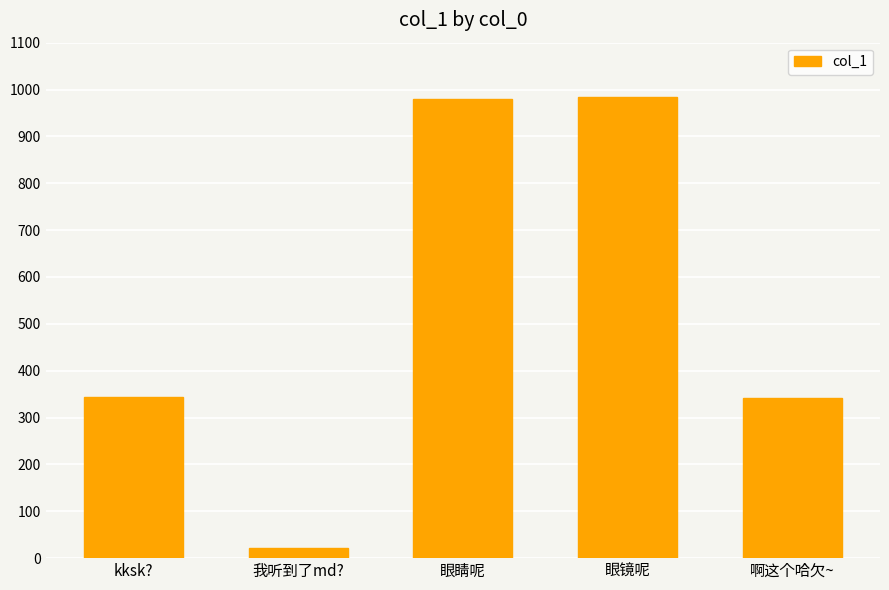

What is the value of the 2nd bar from the left?

22.2